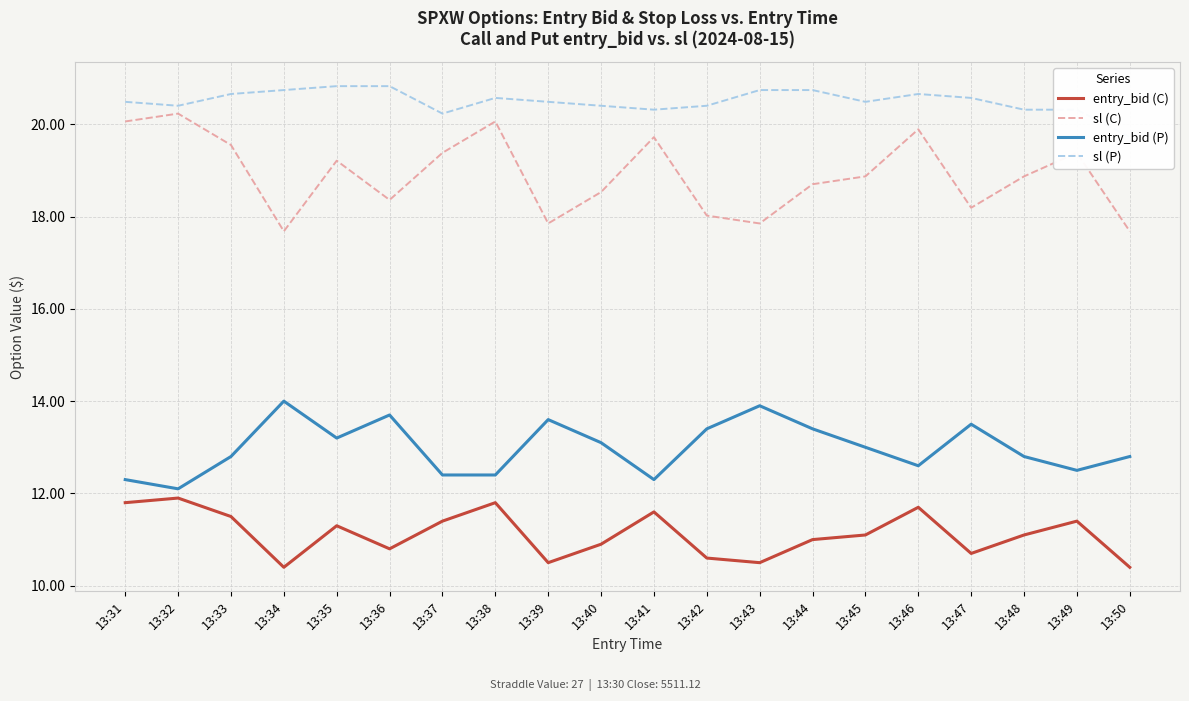

True or false: entry_bid (C) has more than 1 points higher than both neighbors.

True